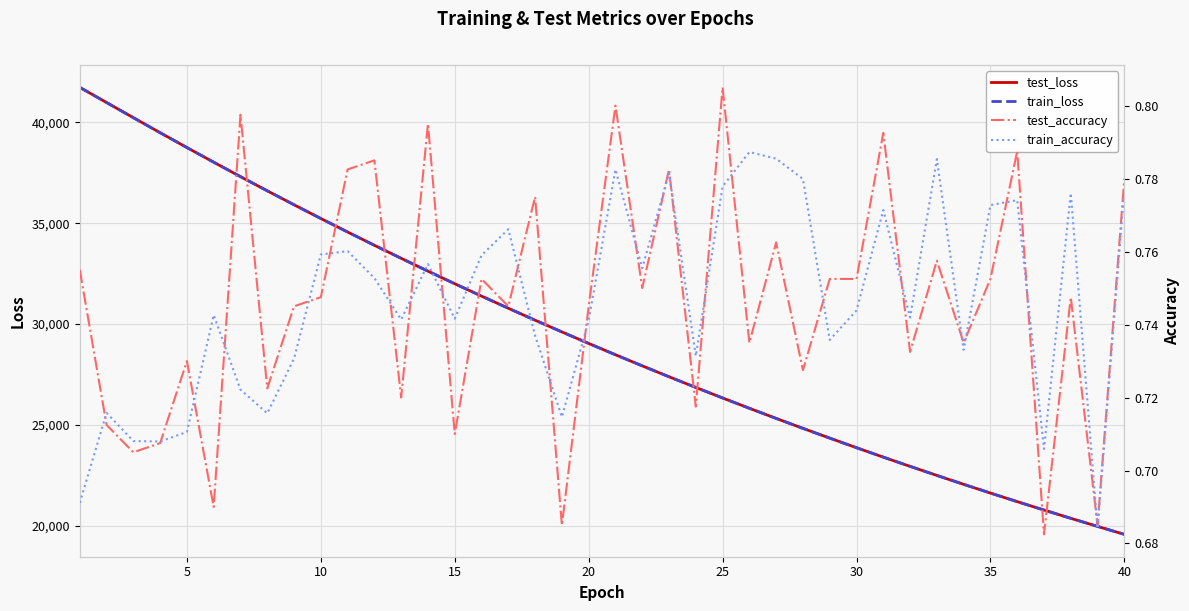

What is the greatest value displayed?

41739.1